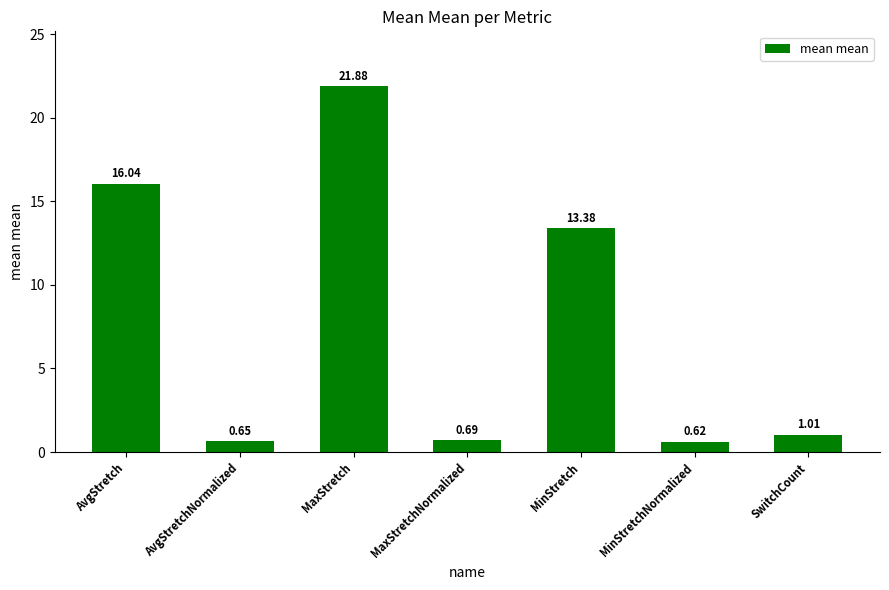

What is the label of the 3rd bar from the left?

MaxStretch